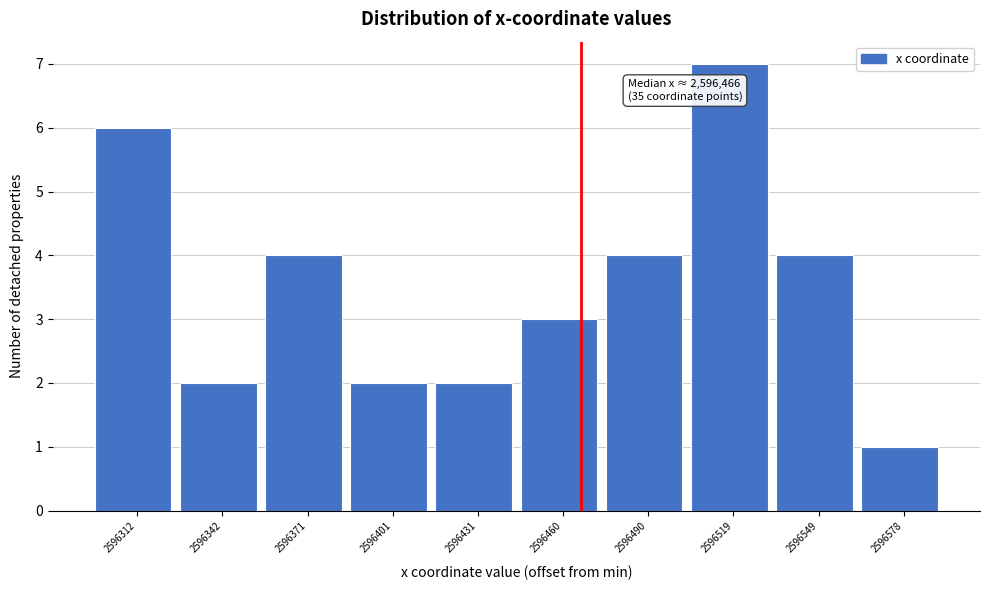

Reading right to left, what are all the values shown in this chart?

2596578=1	2596549=4	2596519=7	2596490=4	2596460=3	2596431=2	2596401=2	2596371=4	2596342=2	2596312=6